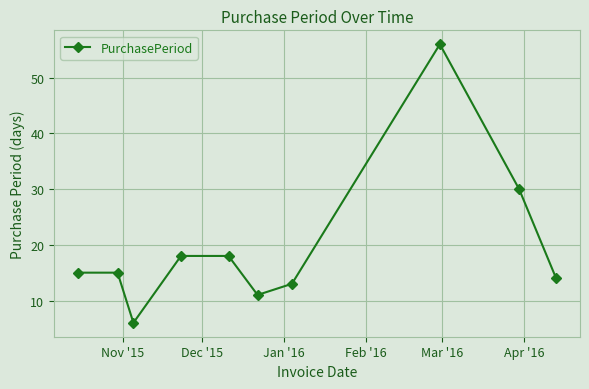

What is the value of the 5th point from the left?

18